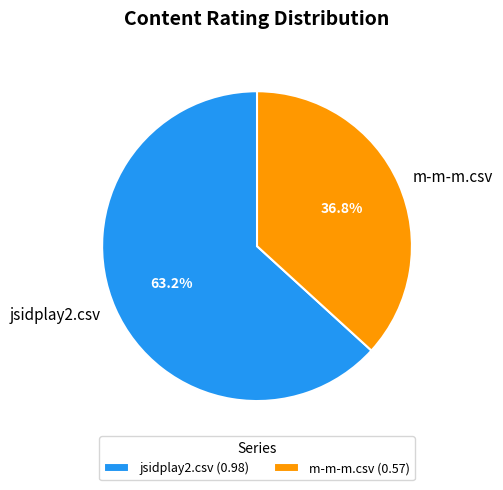

Which slice is the largest?

jsidplay2.csv